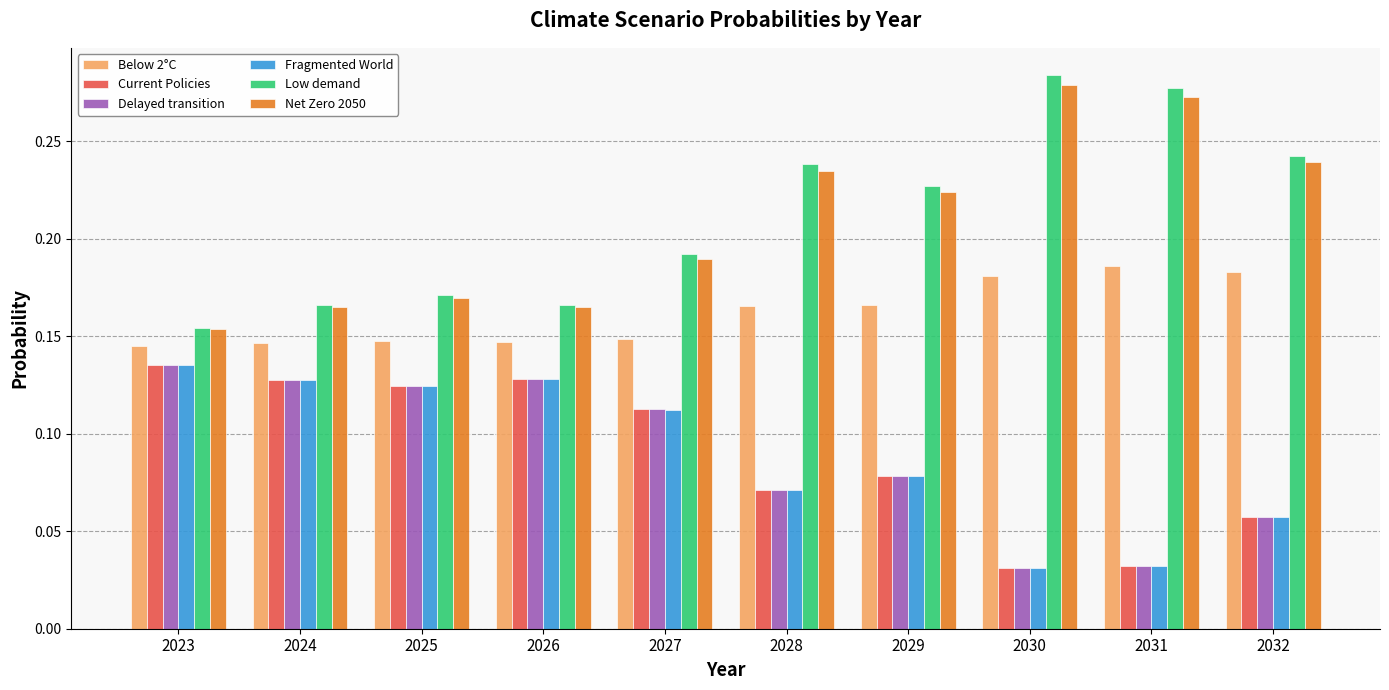

At how many categories does at least one series exceed 0?

10